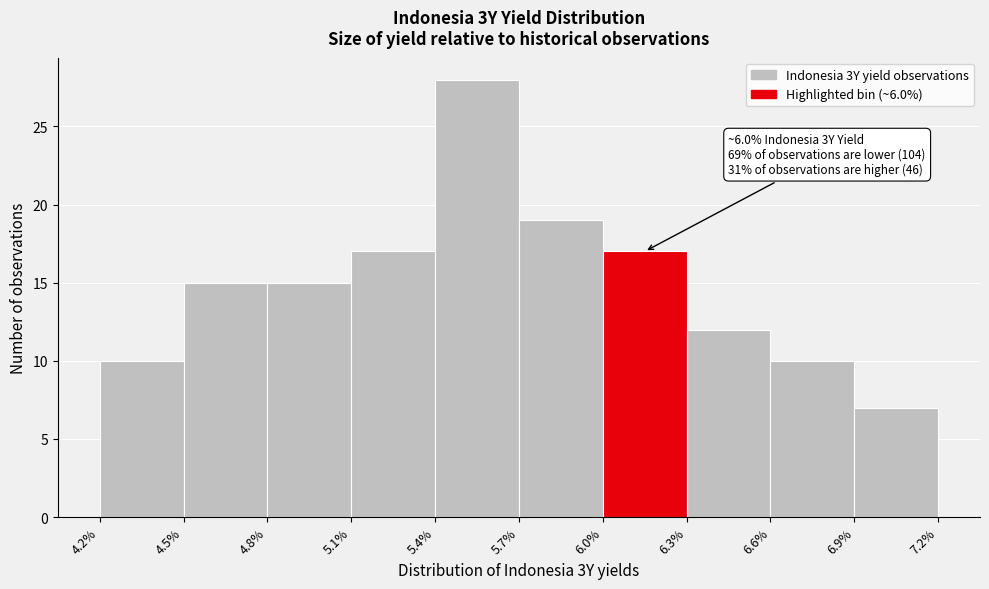

Which range on the x-axis has the tallest bar?

5.4% to 5.7%